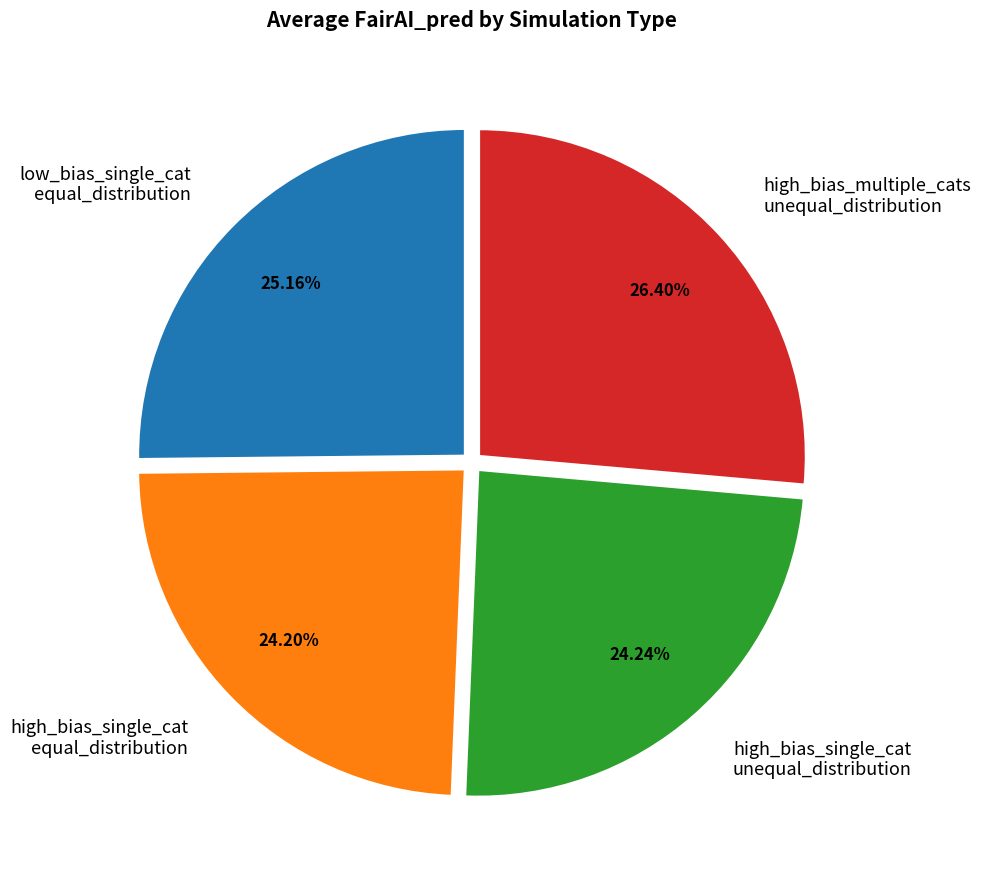

Between low_bias_single_cat equal_distribution and high_bias_single_cat unequal_distribution, which is larger?

low_bias_single_cat equal_distribution